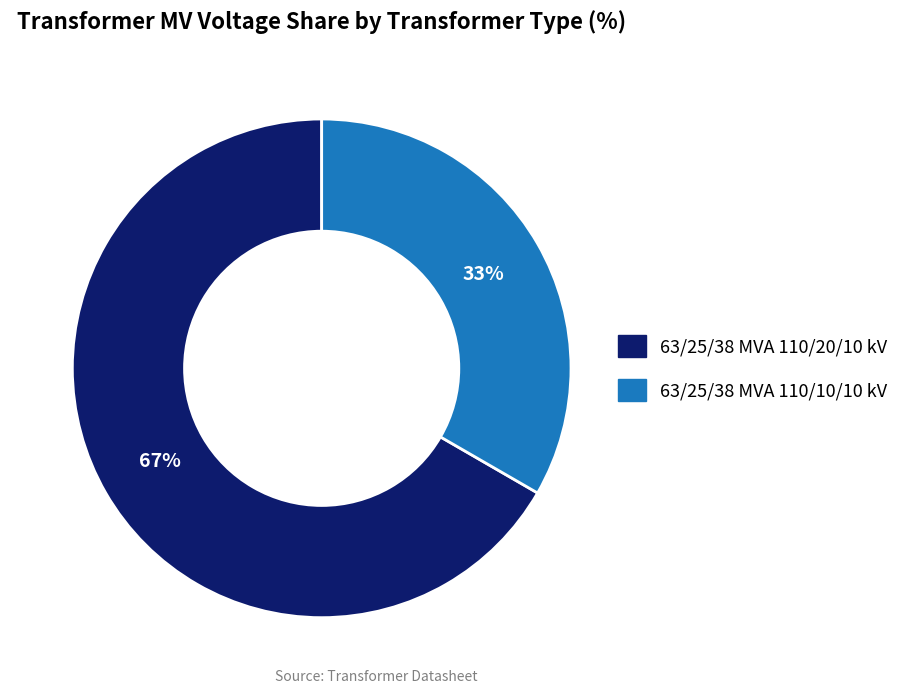

Which slice is the smallest?

63/25/38 MVA 110/10/10 kV